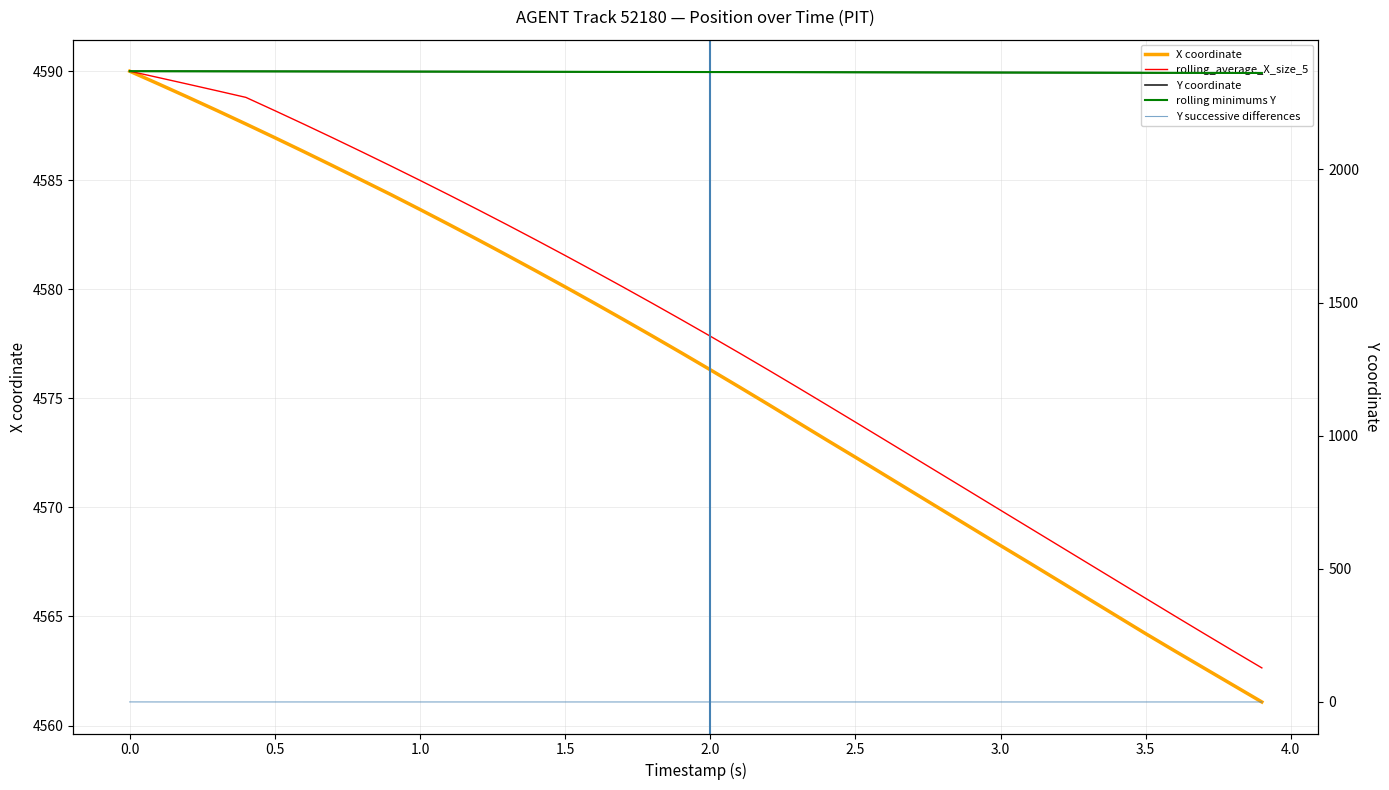

How many categories are shown in the chart?

40